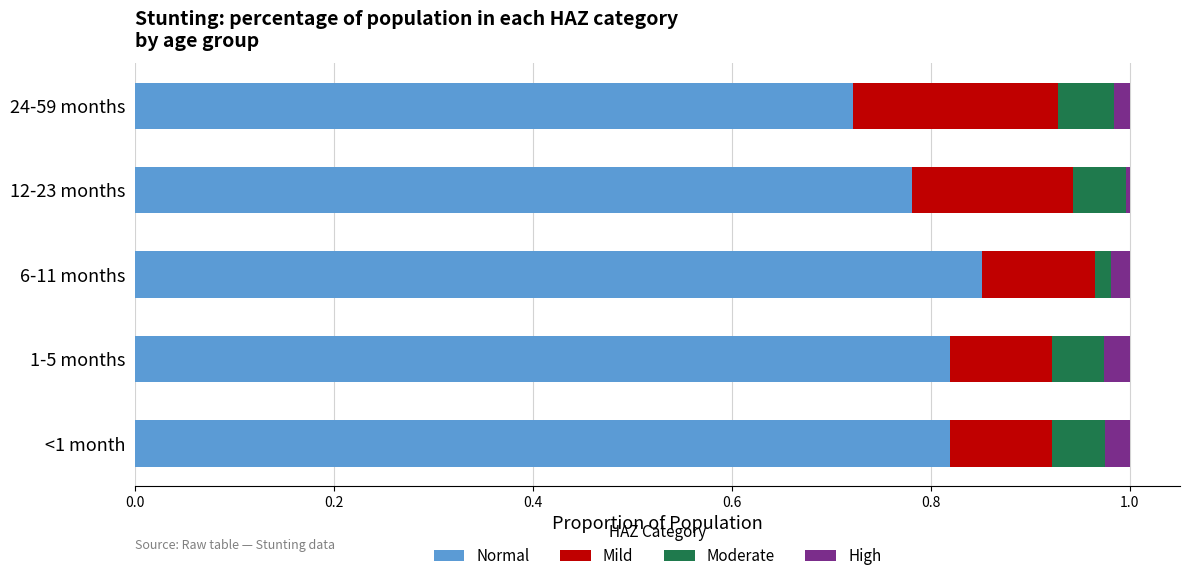

Which category has the lowest value in the Normal series?

24-59 months